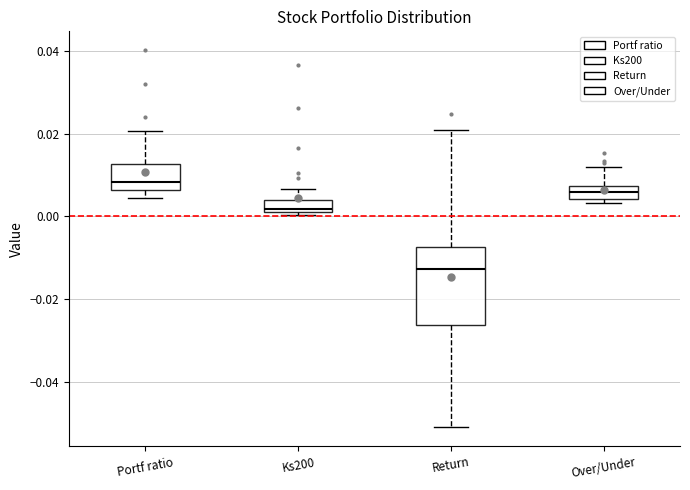

Where is the upper edge of the box for Over/Under on the y-axis? The values are not printed on the chart, so give them approximately, as read against the axis.

0.008